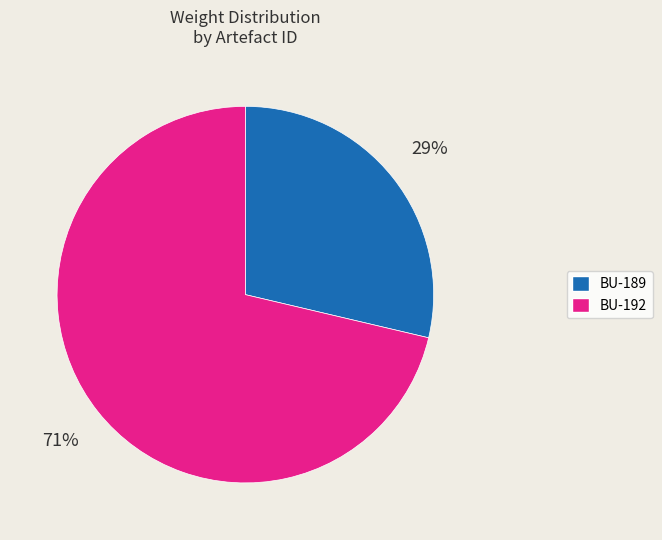

Do BU-189 and BU-192 together represent more than half of the pie?

Yes